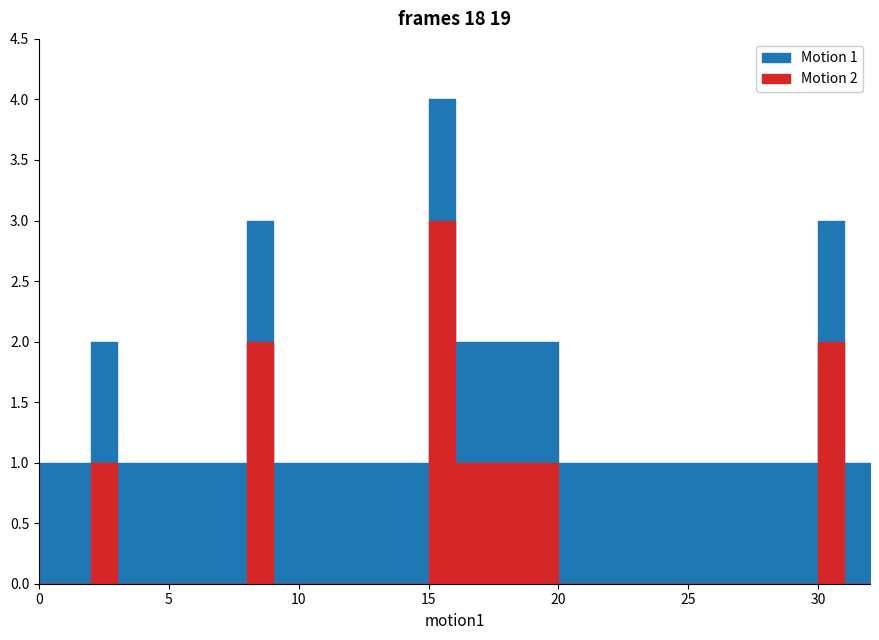

What is the sum of all Action (secondary) values?

12